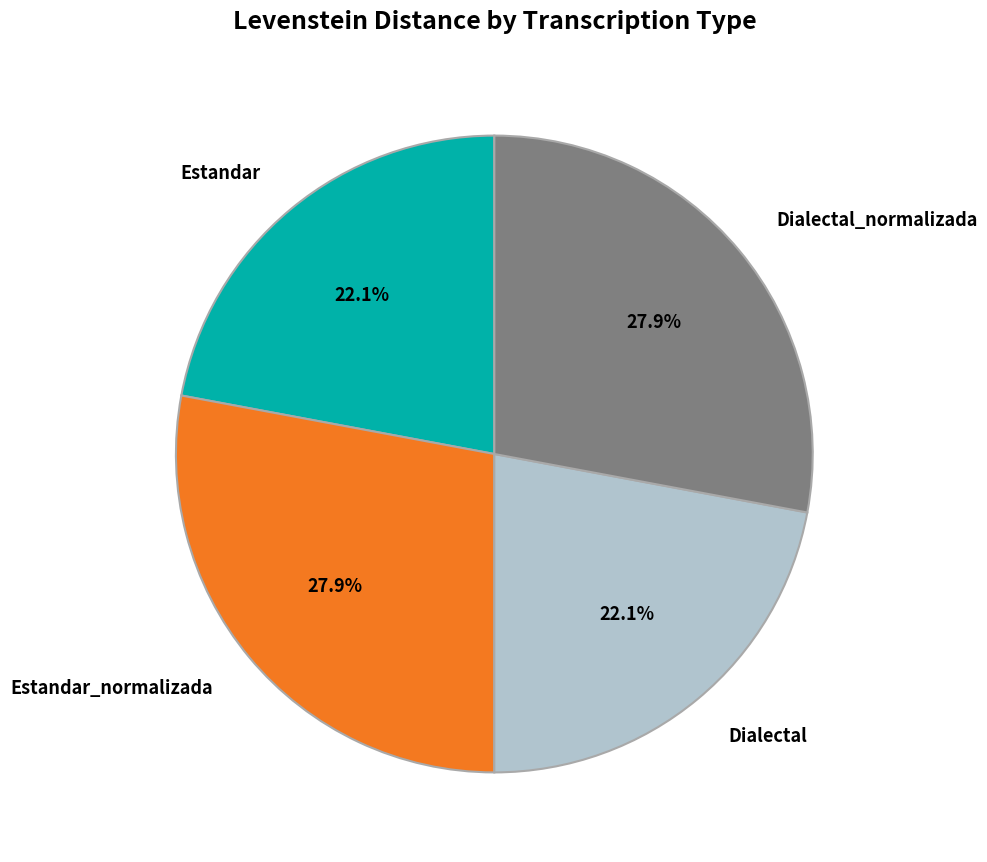

Is there any slice that represents more than half of the pie?

No